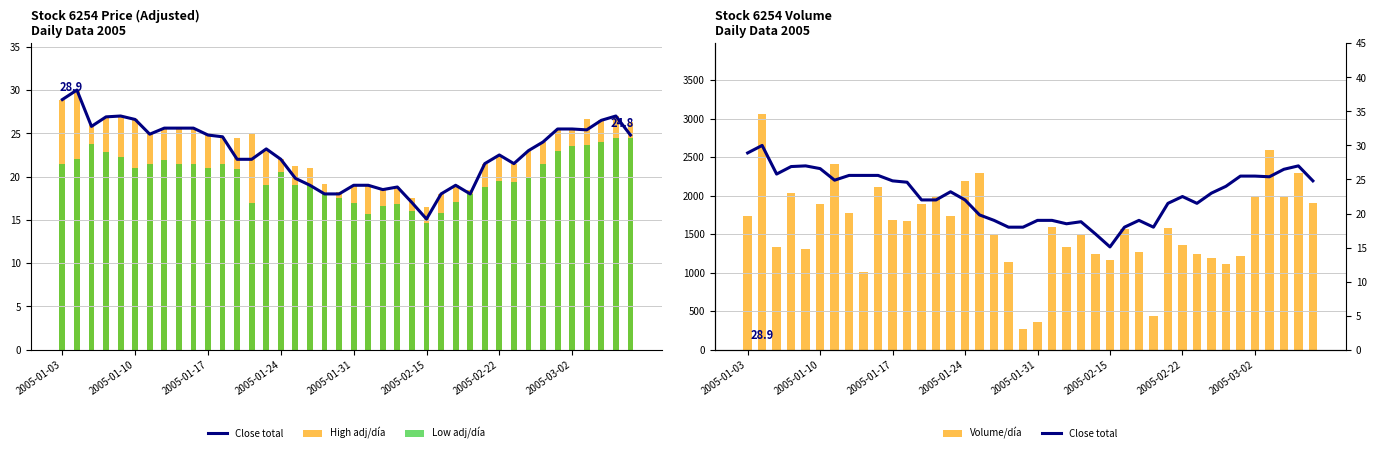

Does the chart contain any negative values?

No